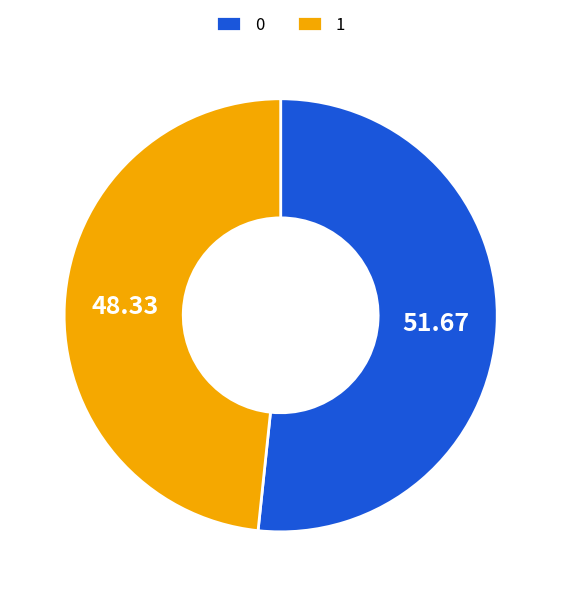

Rank the categories by value from lowest to highest.

1, 0